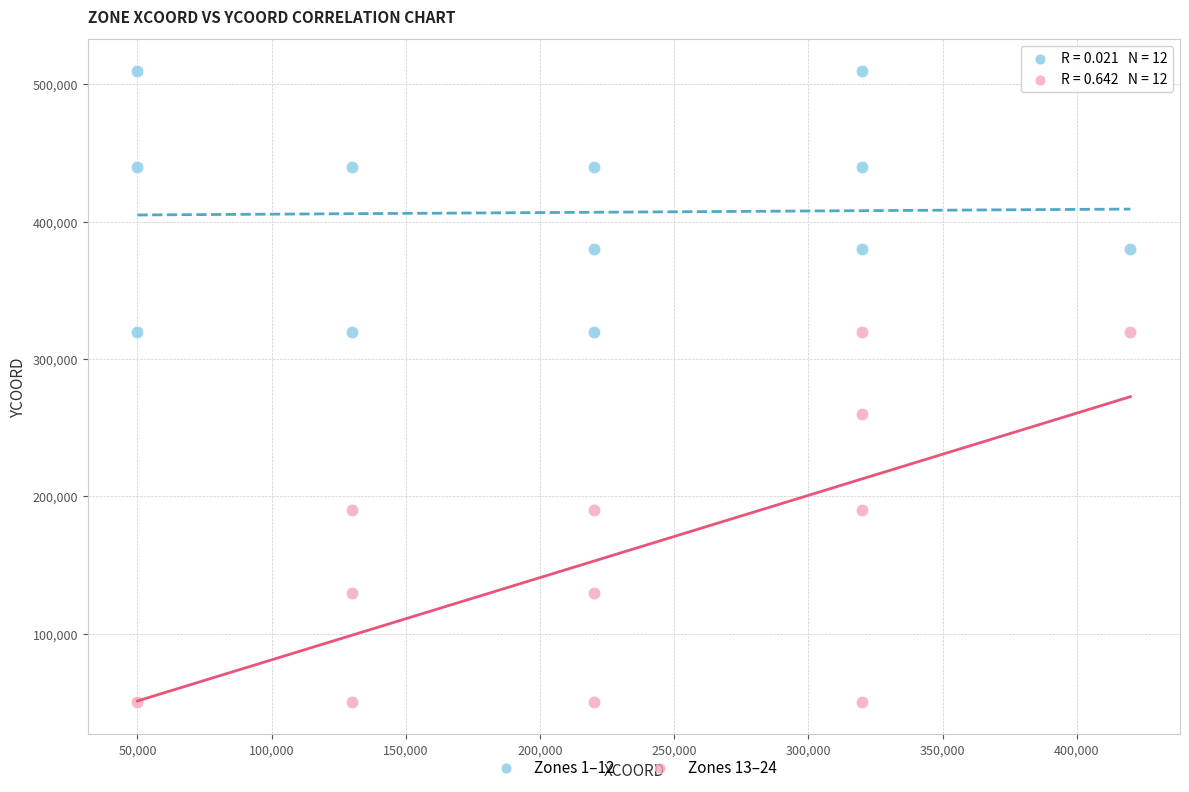

Which series has the largest Y range (max minus min)?

Zones 13–24